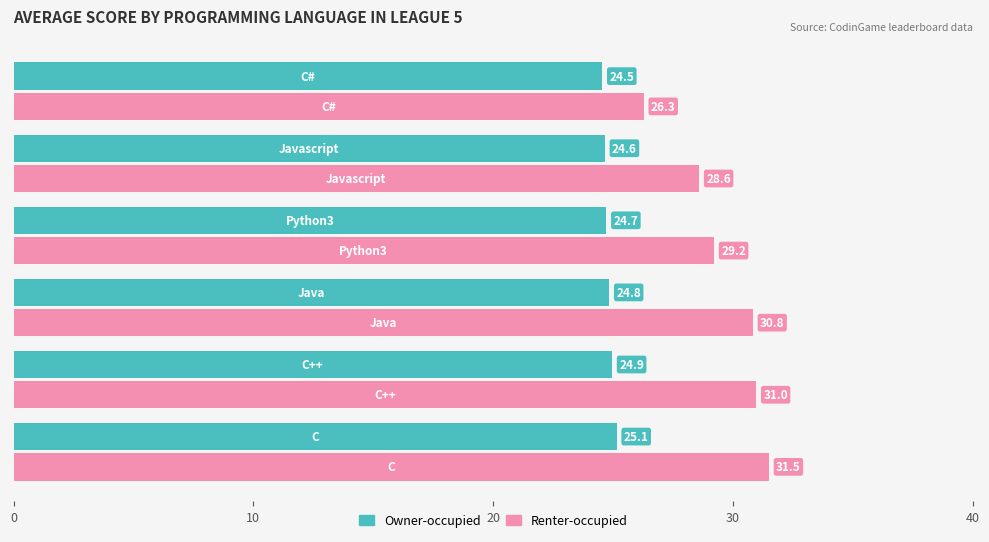

Which series has the largest range (max minus min)?

Renter-occupied